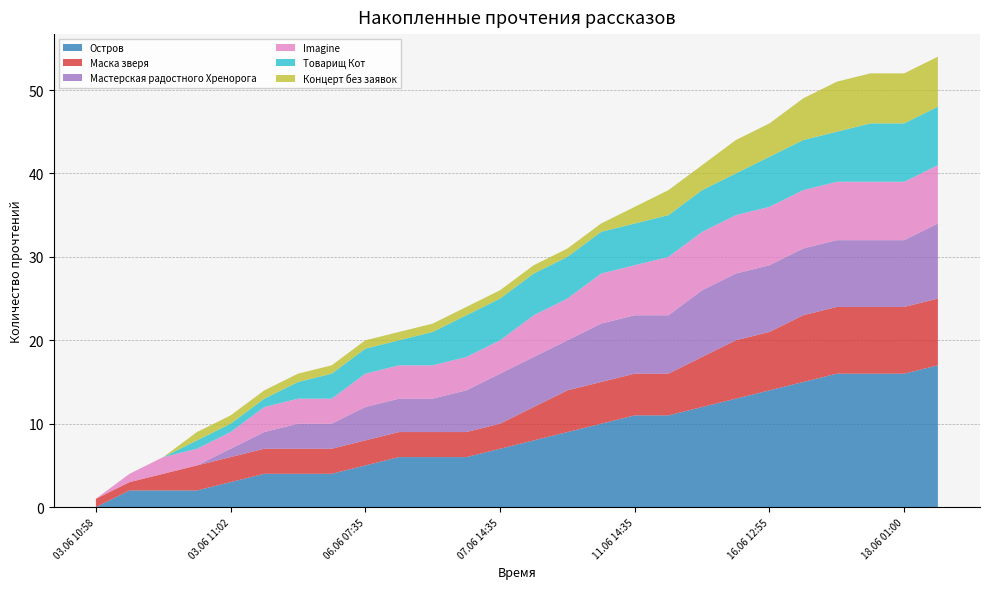

How many Товарищ Кот values are between 2 and 5?

14